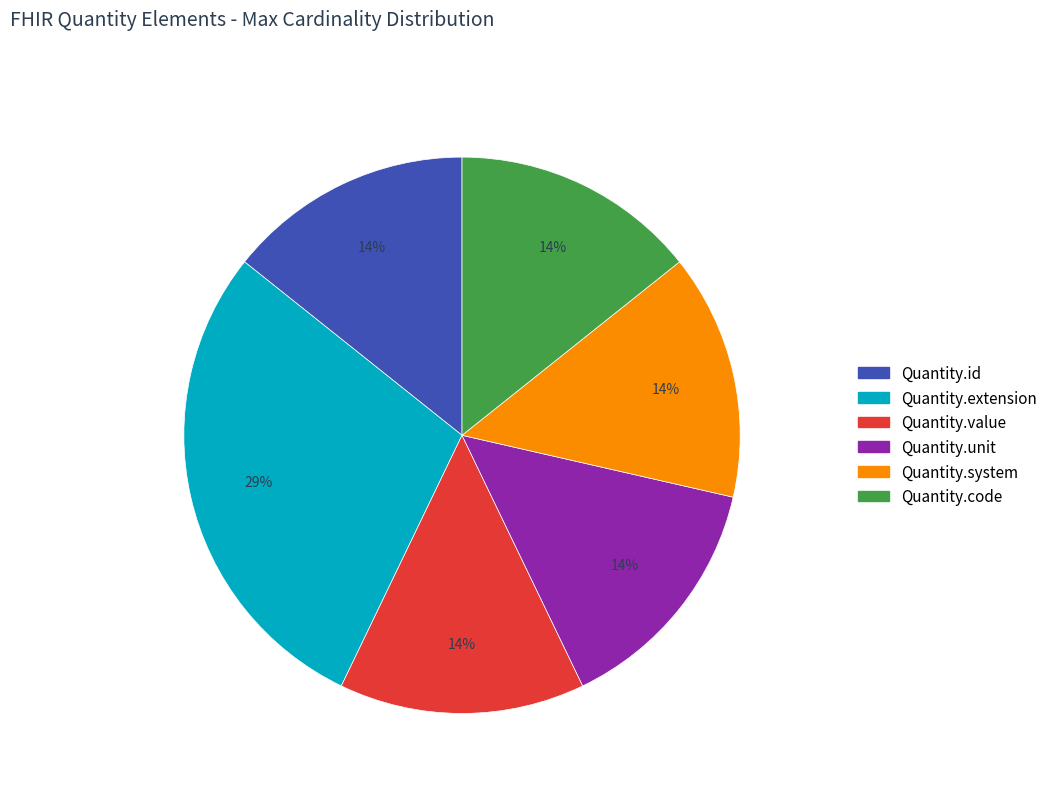

Is there any slice that represents more than half of the pie?

No